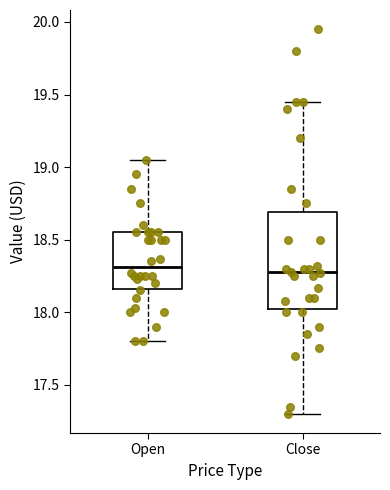

Where does the median line of the box for Open sit on the y-axis? The values are not printed on the chart, so give them approximately, as read against the axis.

18.30